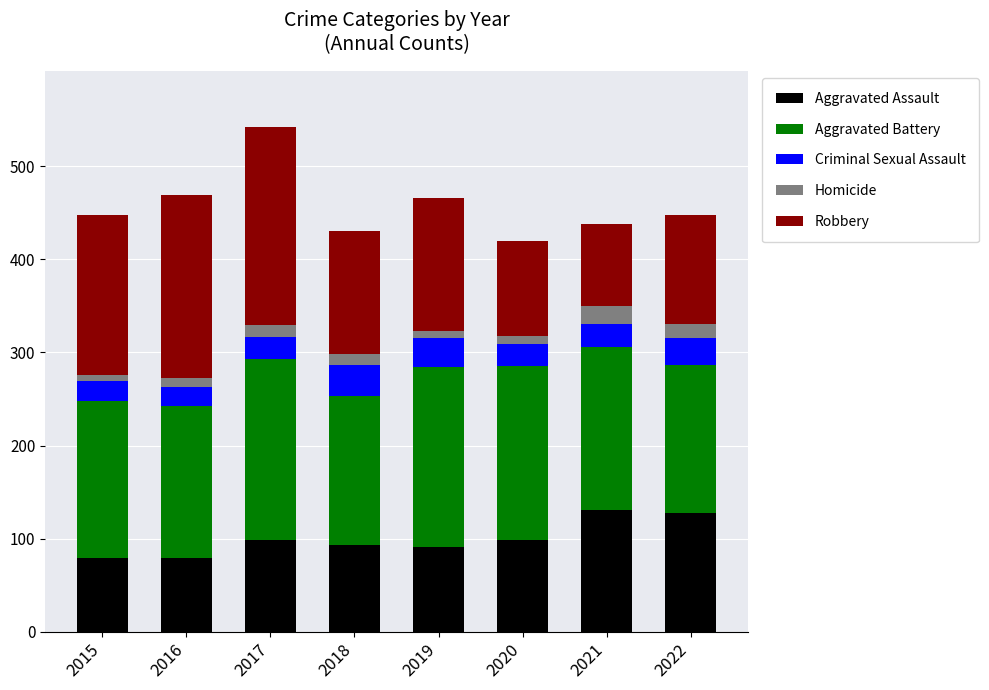

What is the maximum value for Aggravated Assault?

131